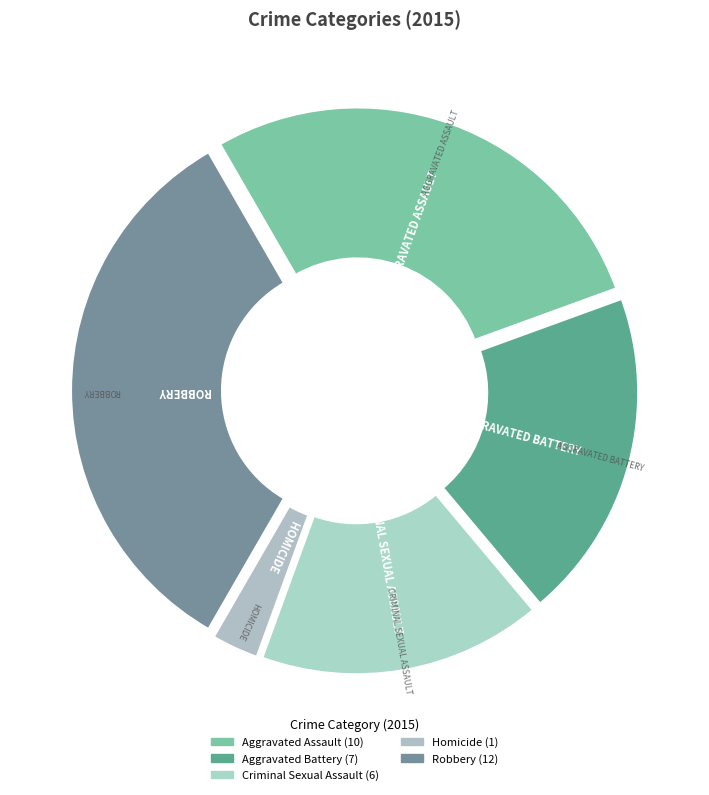

Does any single category account for the majority?

No